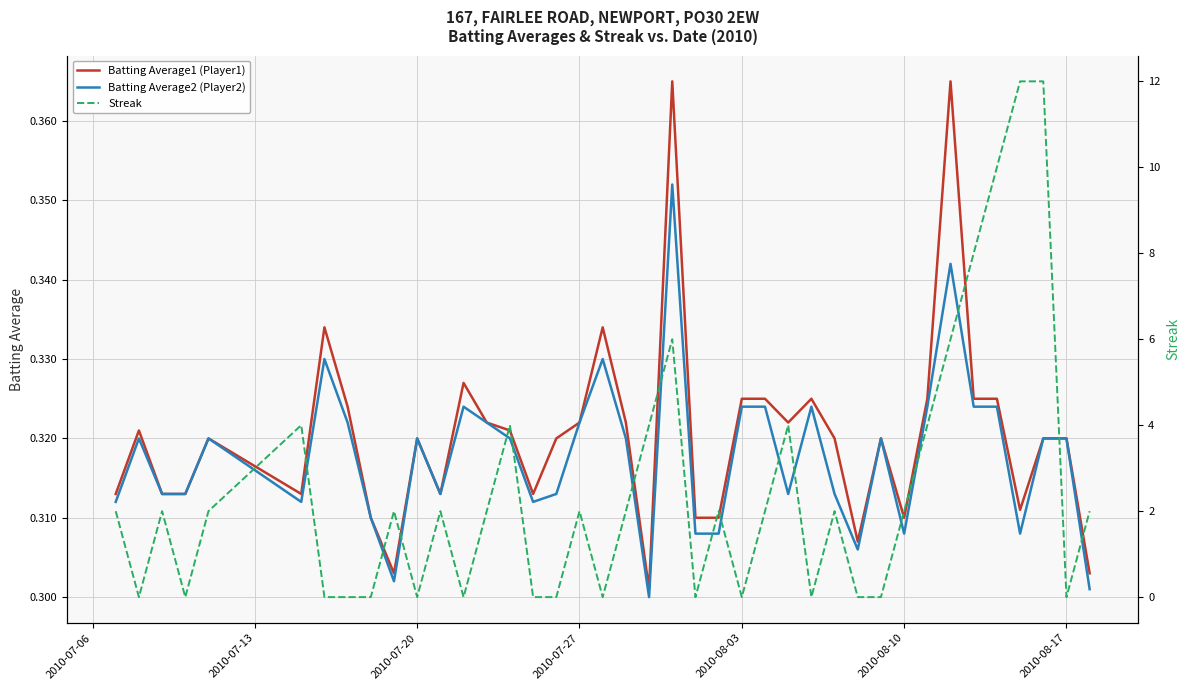

What is the maximum value for Batting Average1 (Player1)?

0.4